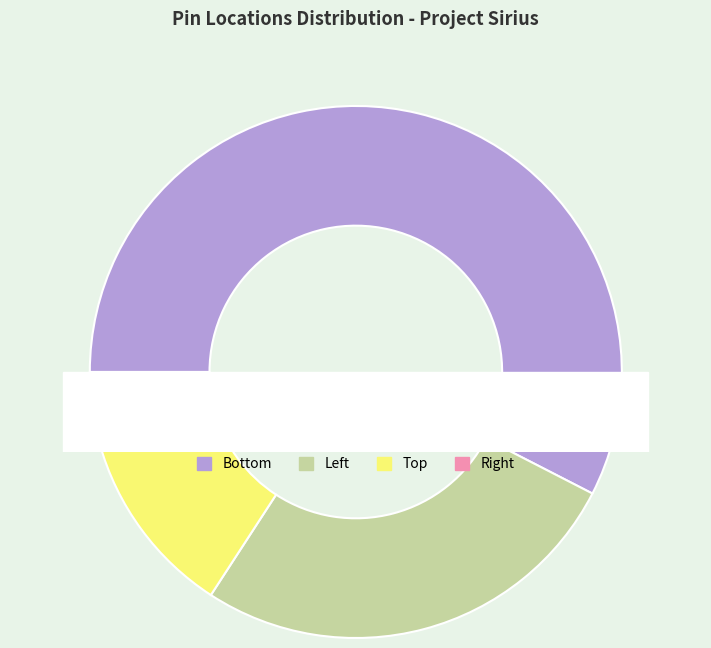

How many slices are in this pie chart?

4